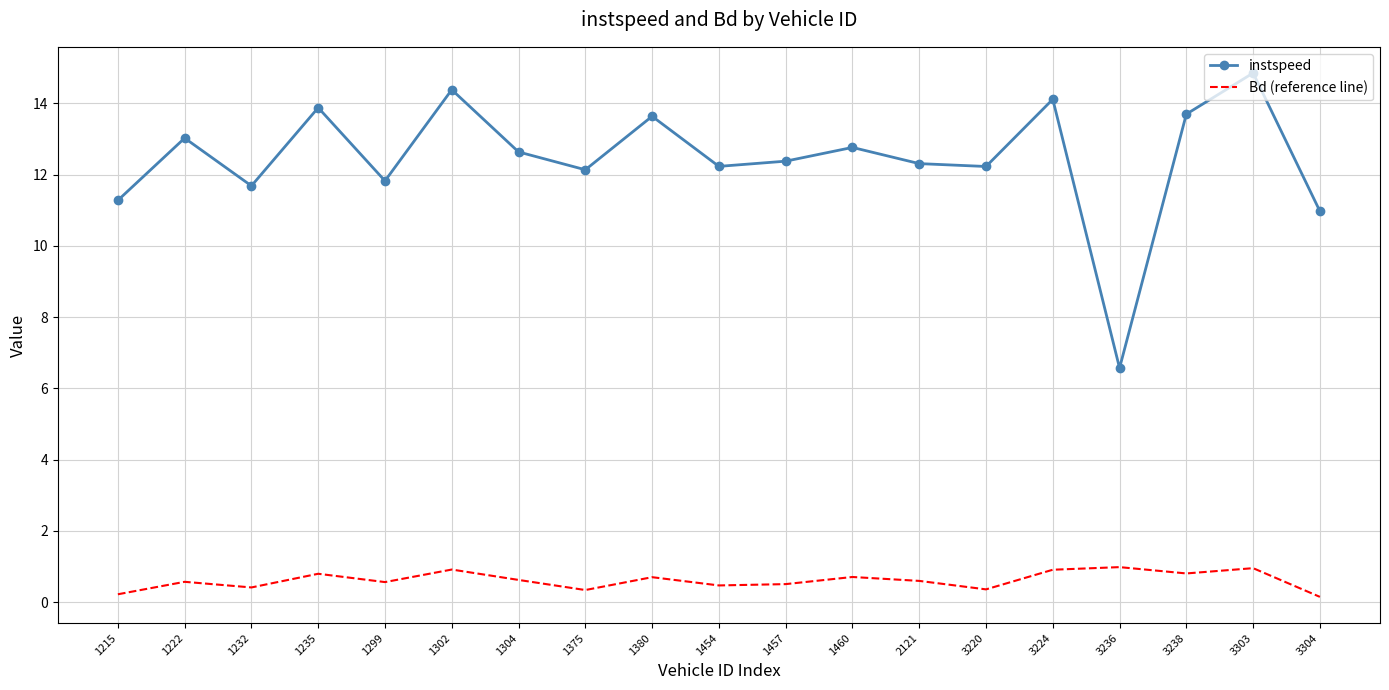

Which series has the widest spread of values?

instspeed